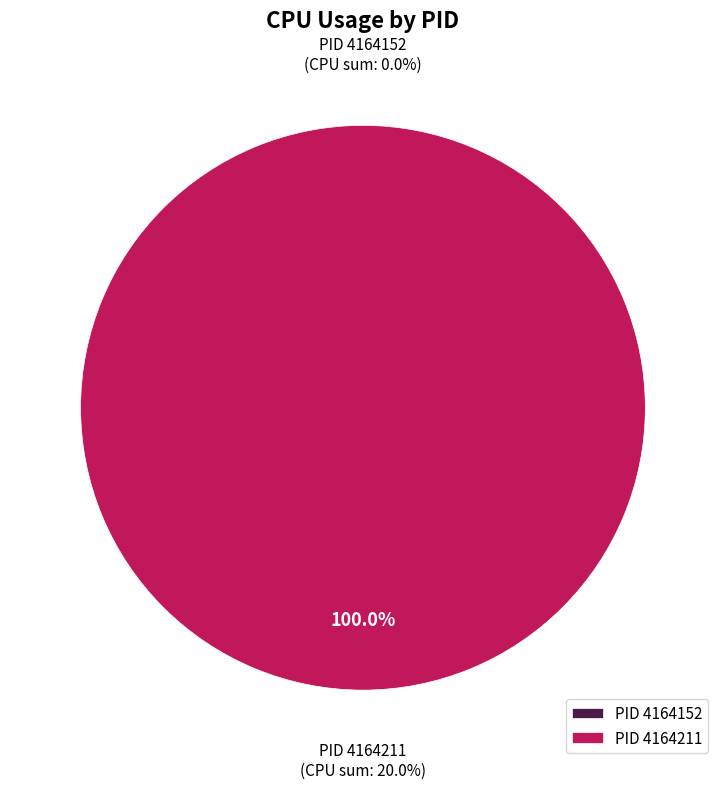

Which category has the smallest portion of the pie?

4164152